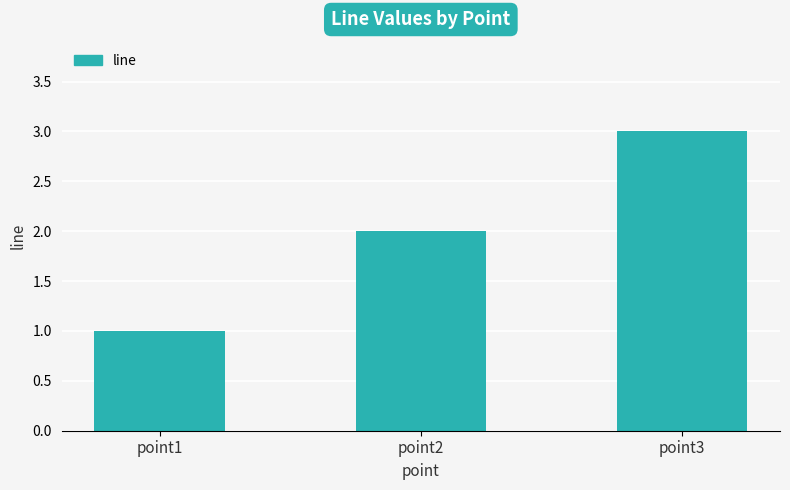

What is the change in value from point1 to point3?

+2